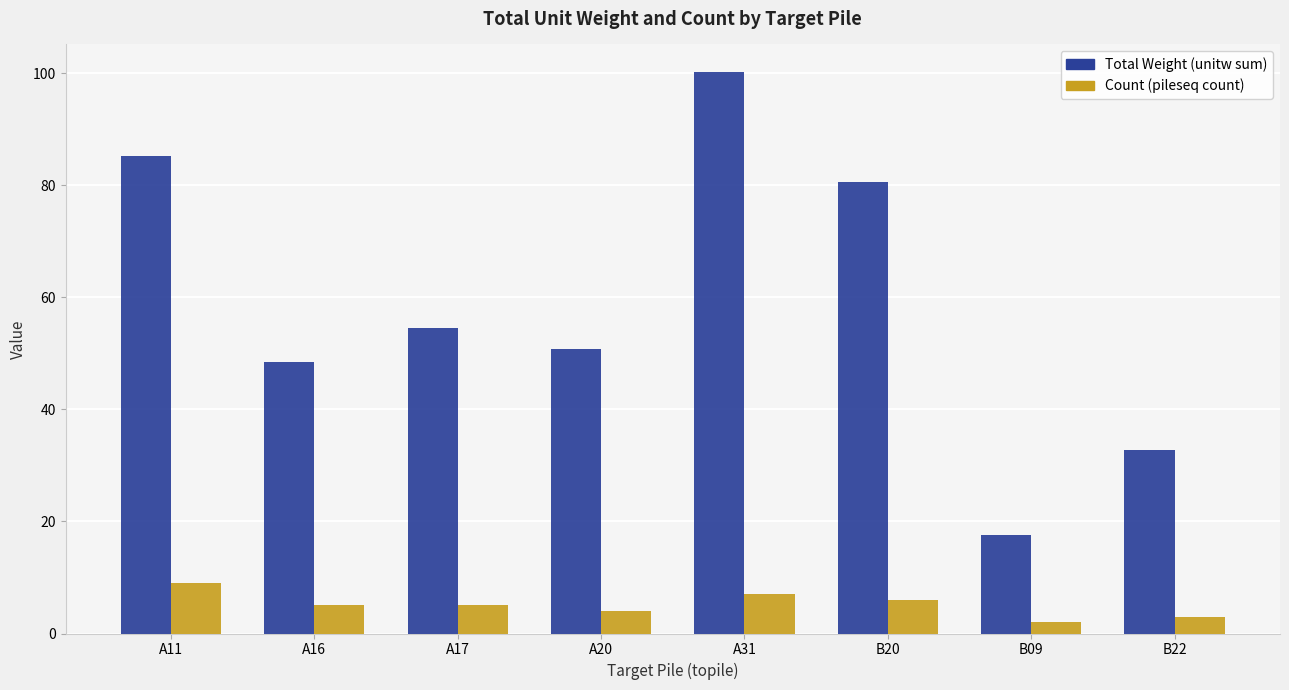

At which label is Total Weight (unitw sum) closest to 58?

A17